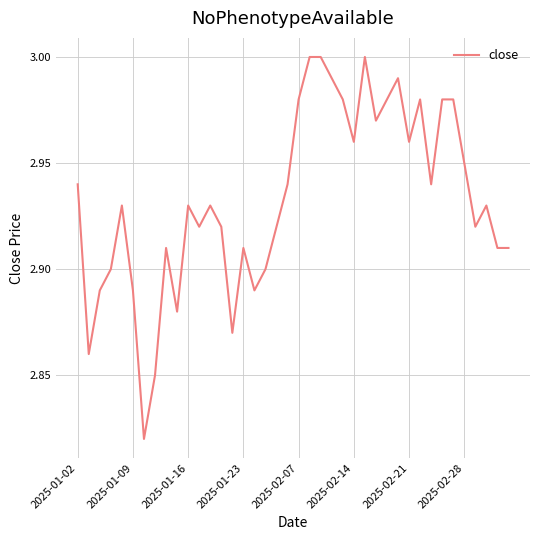

How many lines are shown in the chart?

1